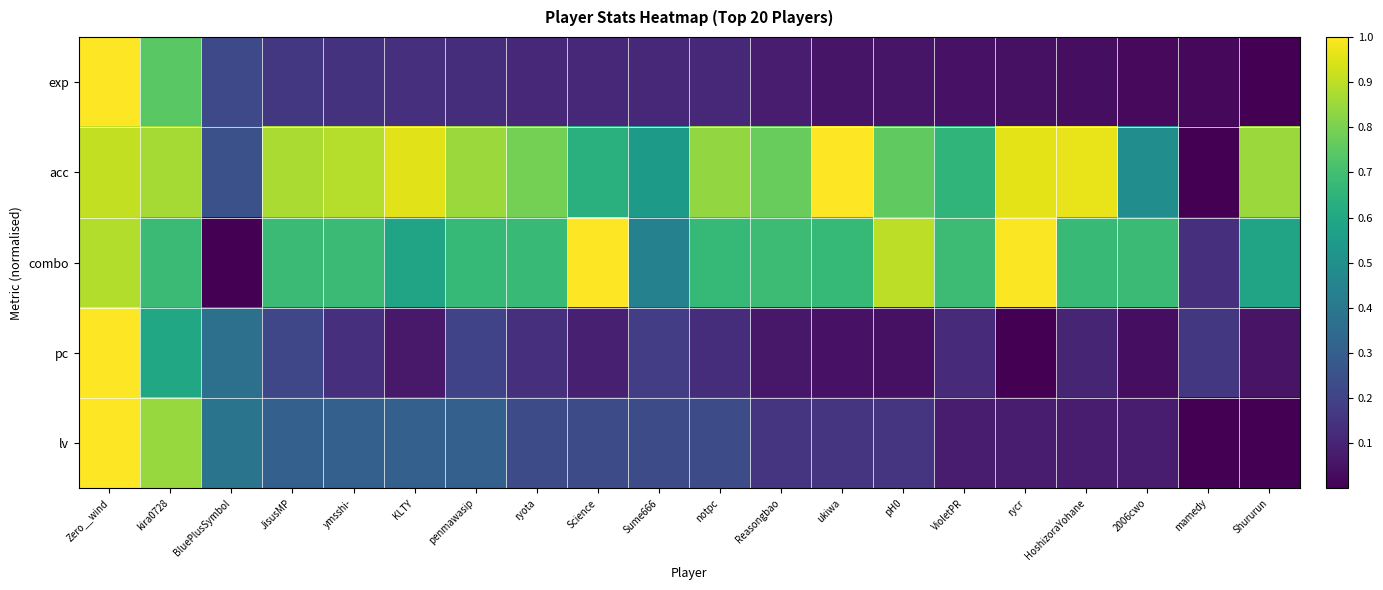

How many data points does each series have?

20